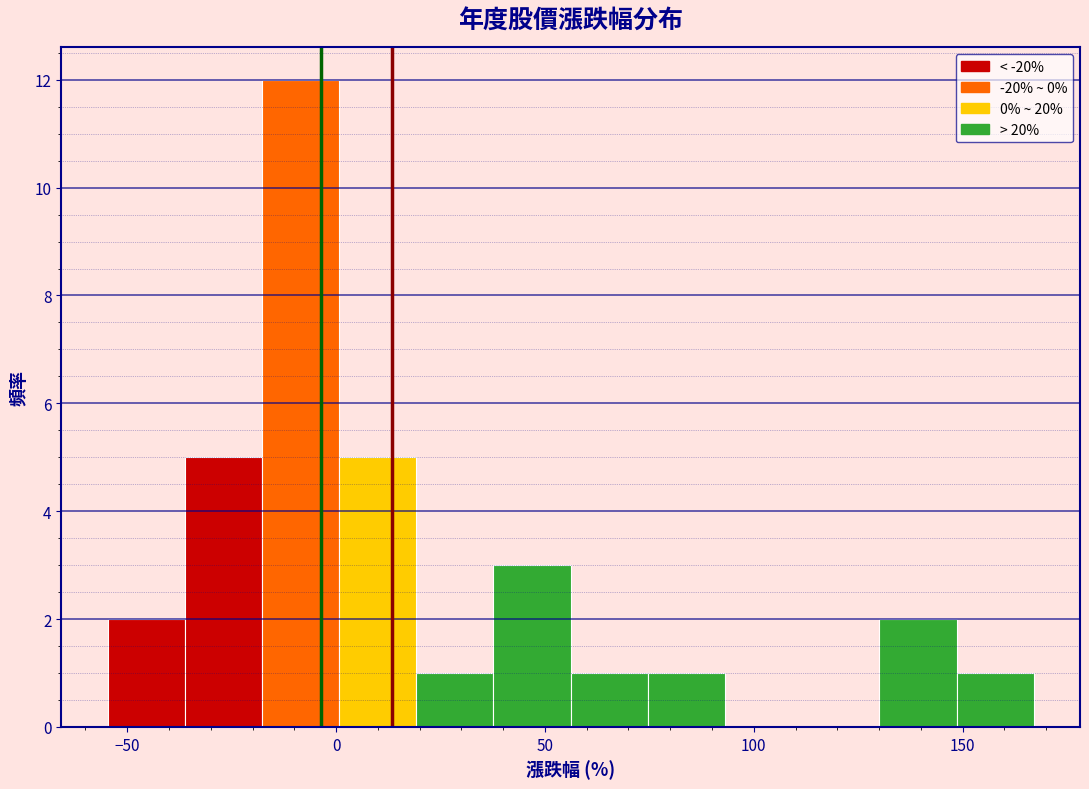

Read against the x-axis, roughly where is the centre of the tallest bar?

-10